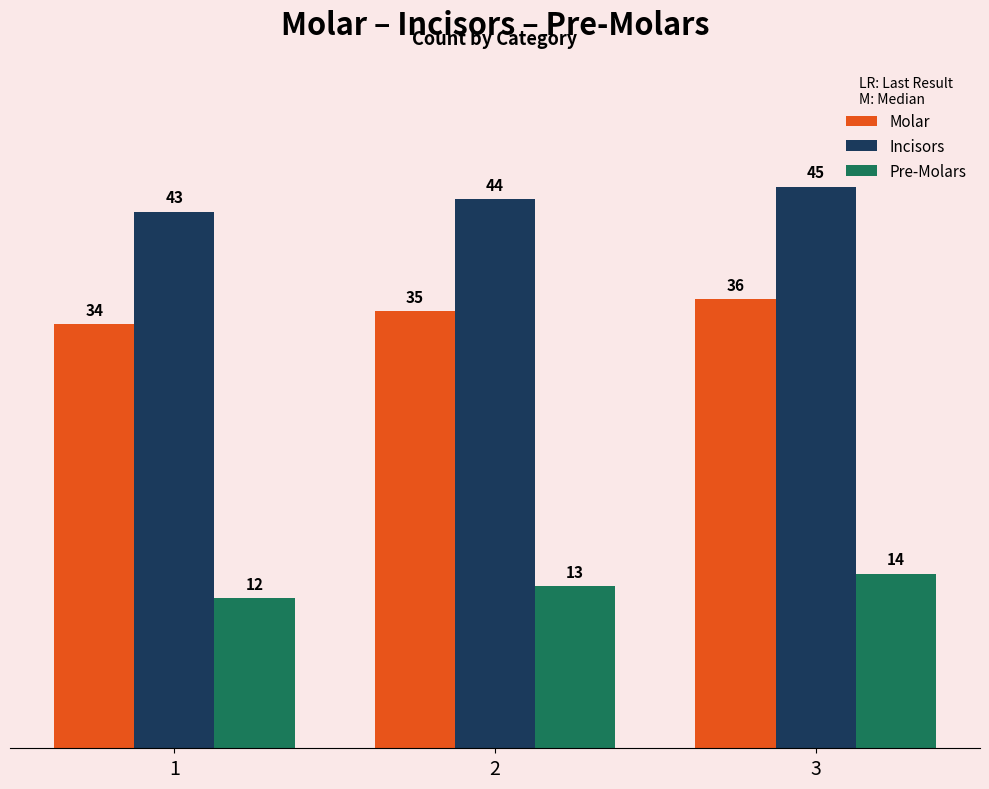

What is the sum of the Molar values at 1 and 3?

70